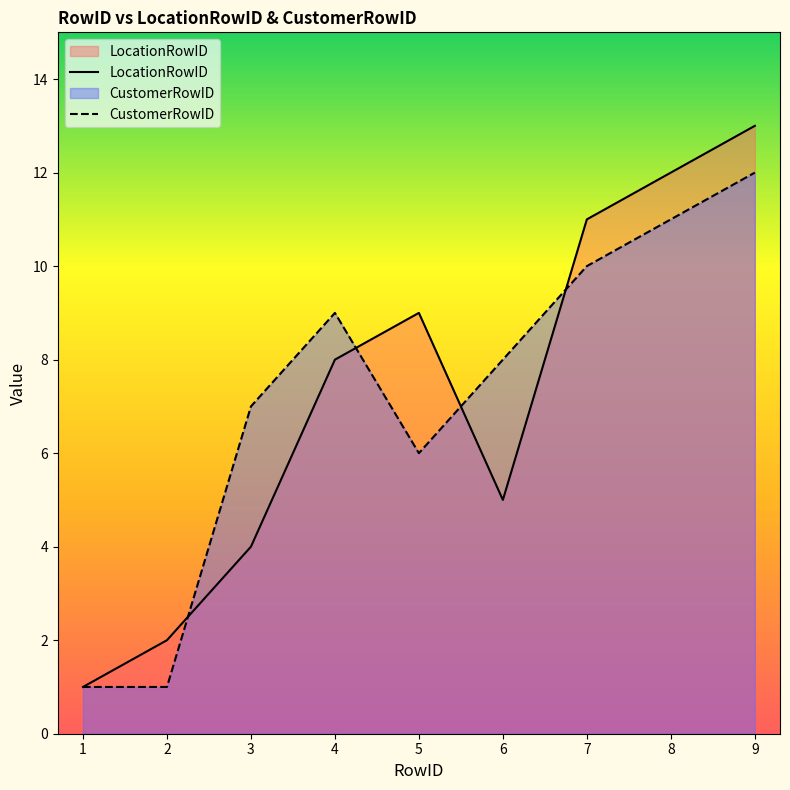

How many lines are shown in the chart?

2